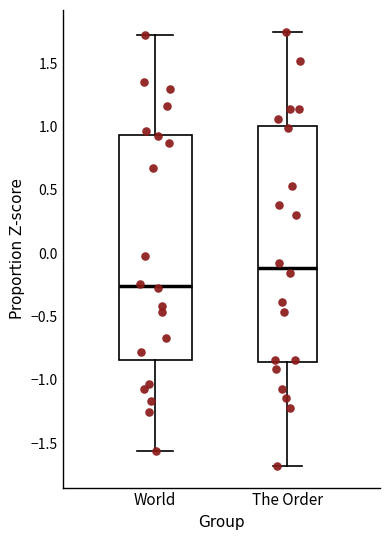

Reading left to right, transcribe this box plot: for each box, give where its median line is, the range the box spans, and where its two whiskers end, as read against the y-axis. The values are not printed on the chart, so give them approximately, as read against the axis.

World: median -0.25, box -0.85 to 0.95, whiskers -1.55 to 1.70
The Order: median -0.10, box -0.85 to 1.00, whiskers -1.70 to 1.75